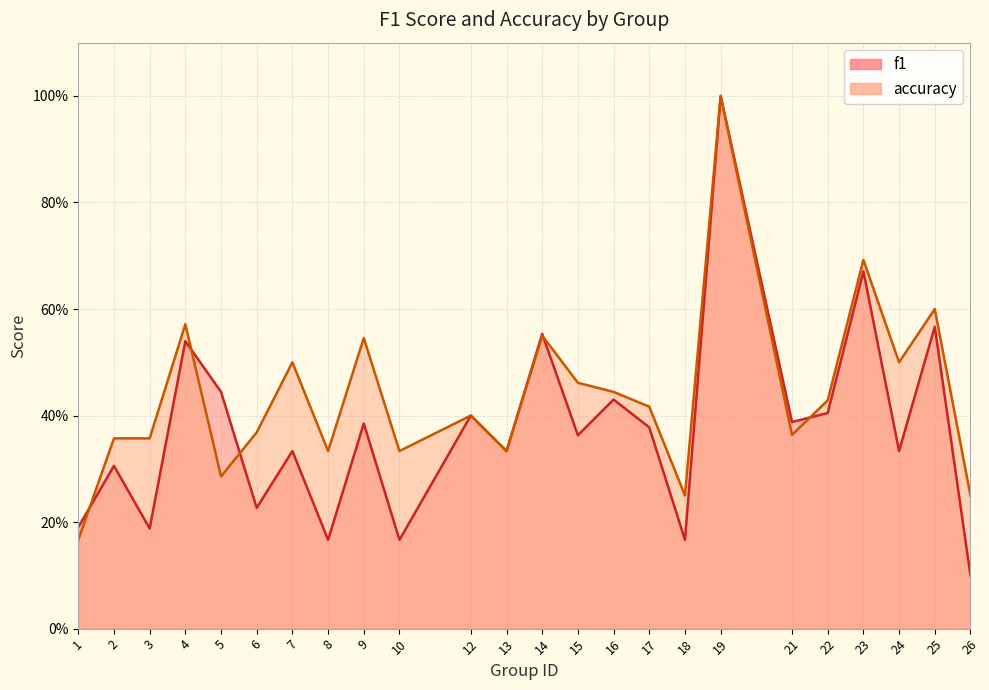

Where is the first local maximum for accuracy?

4